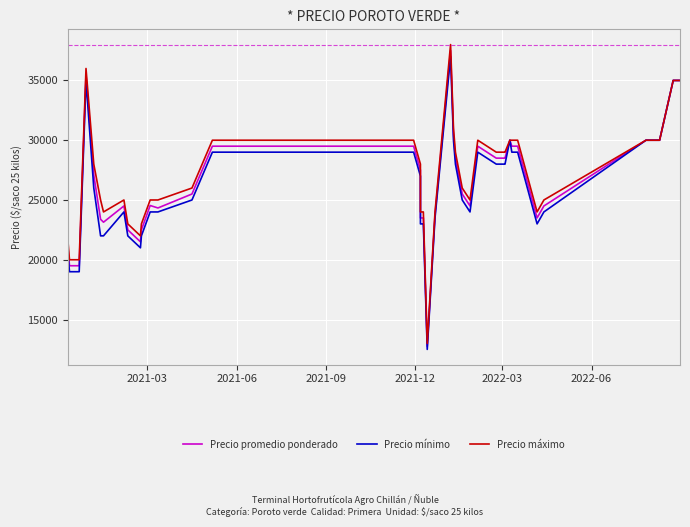

What is the maximum value for Precio promedio ponderado?

37500